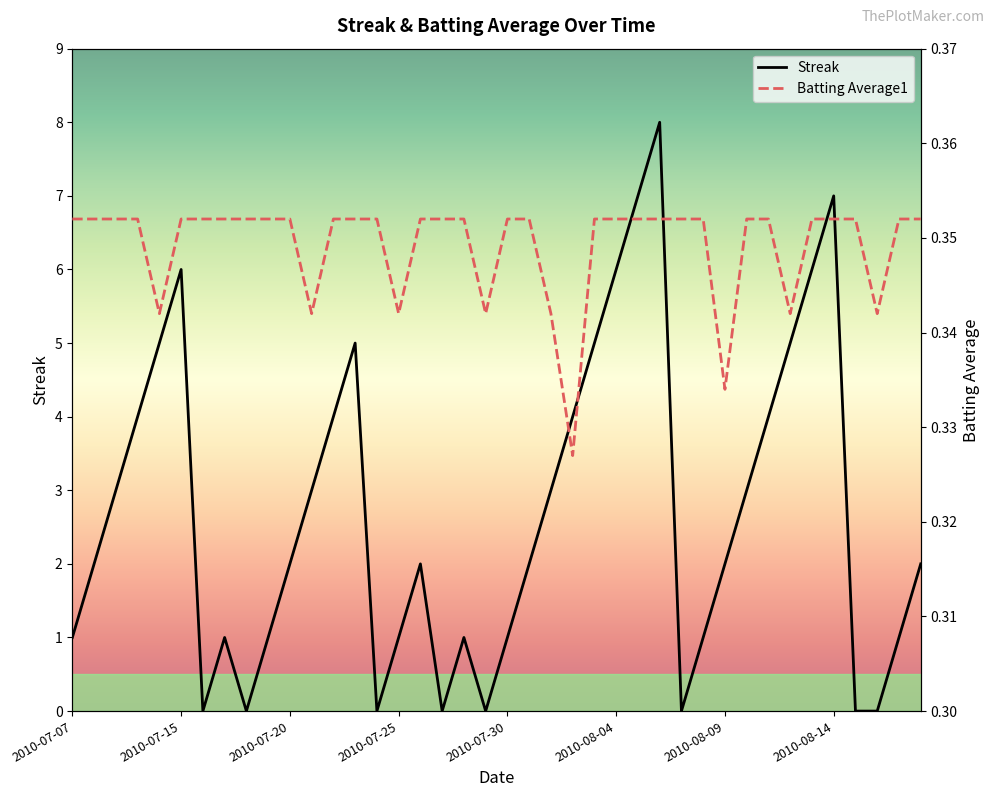

Is it true that Streak equals 0.3 at 2010-08-08?

False